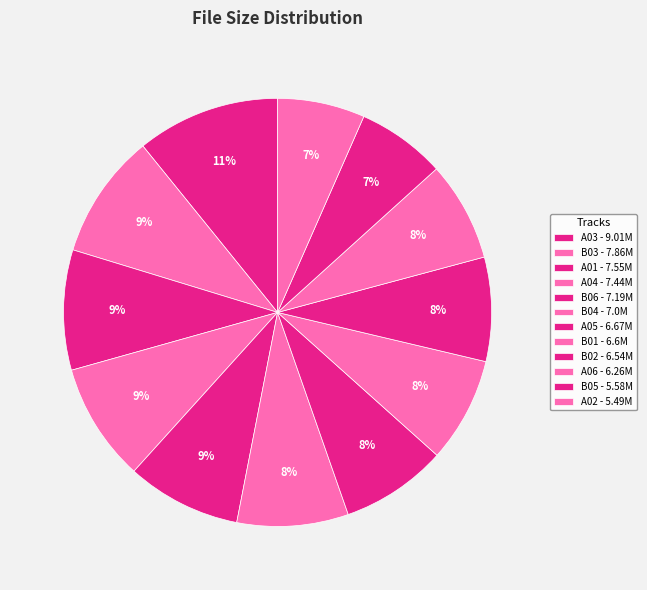

How many segments does this pie chart have?

12